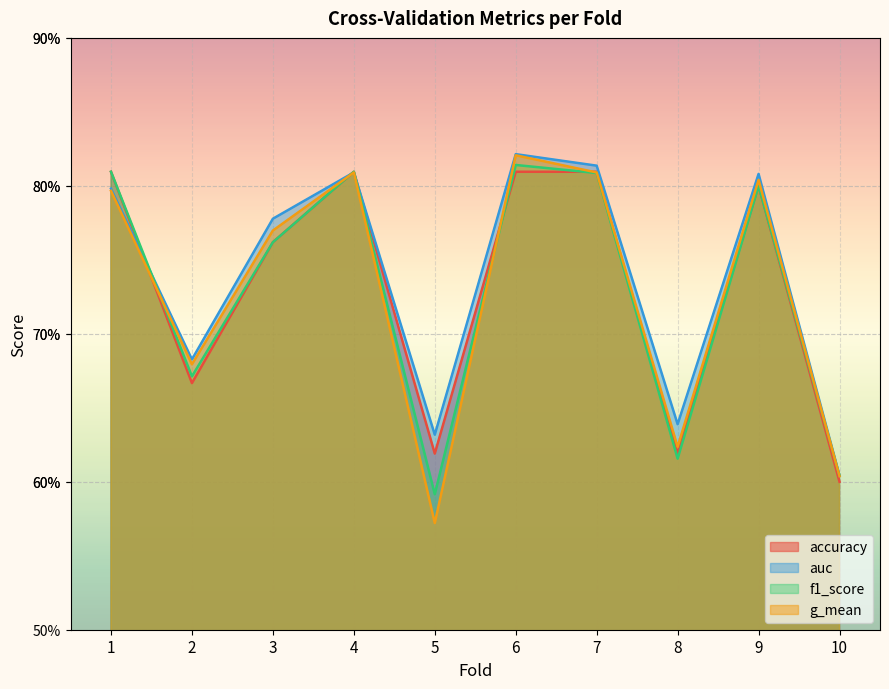

Is it true that f1_score equals 0.4 at 10?

False